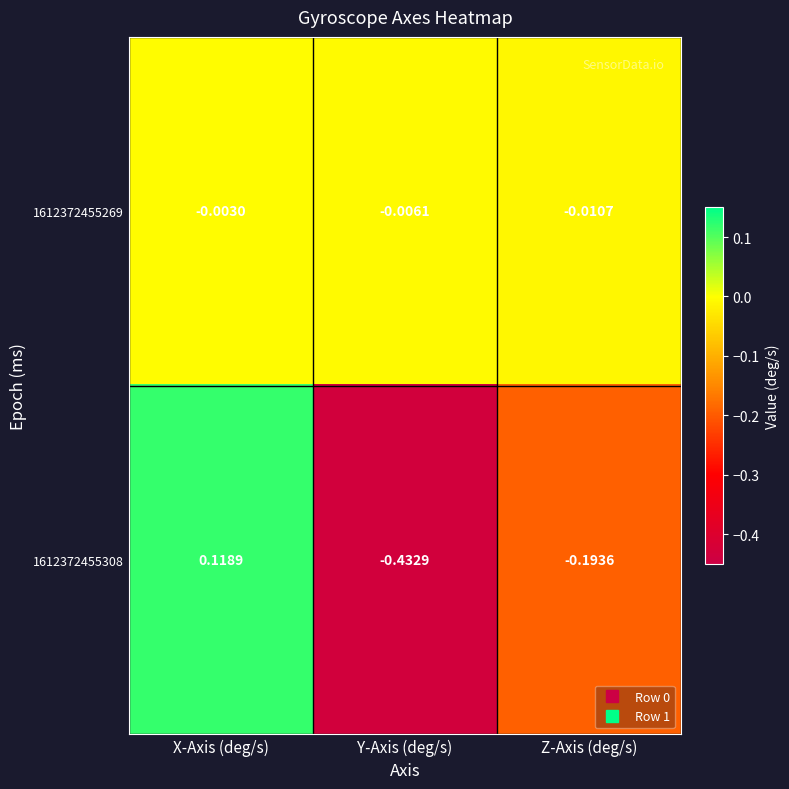

At which label does 1612372455308 reach its peak?

X-Axis (deg/s)